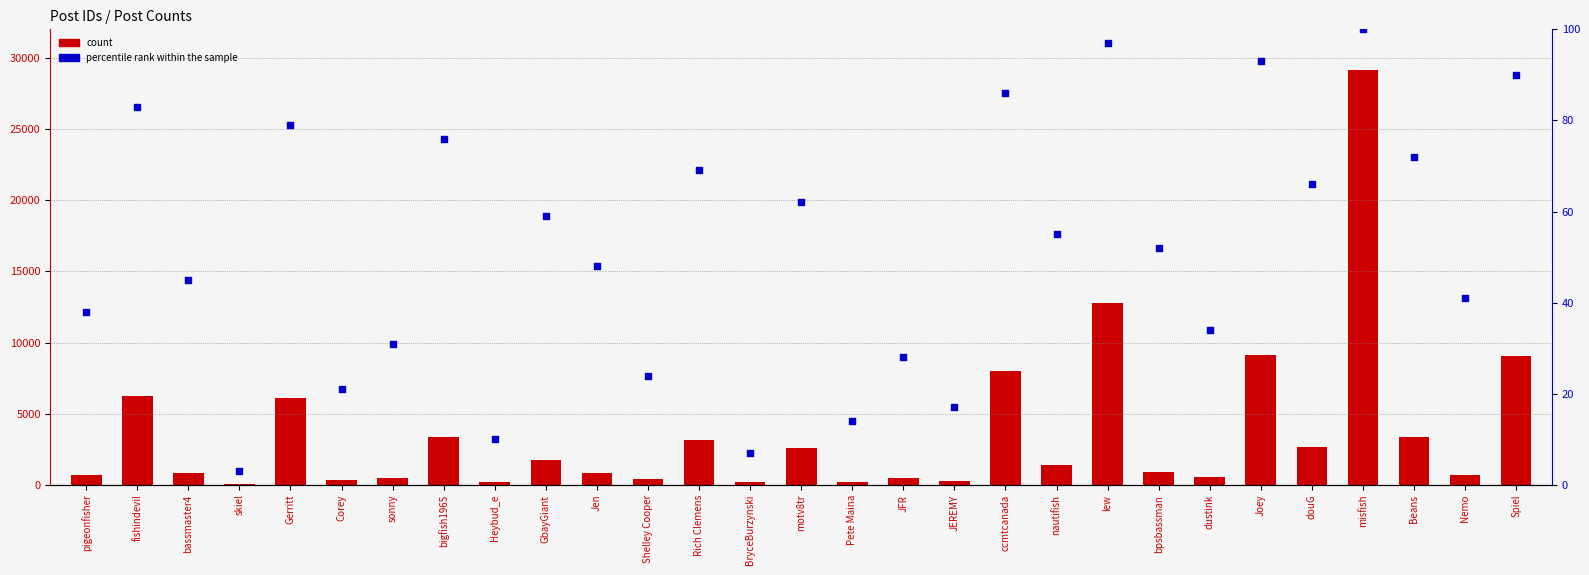

Is the value of percentile rank within the sample at dustink greater than the value of count at Joey?

No